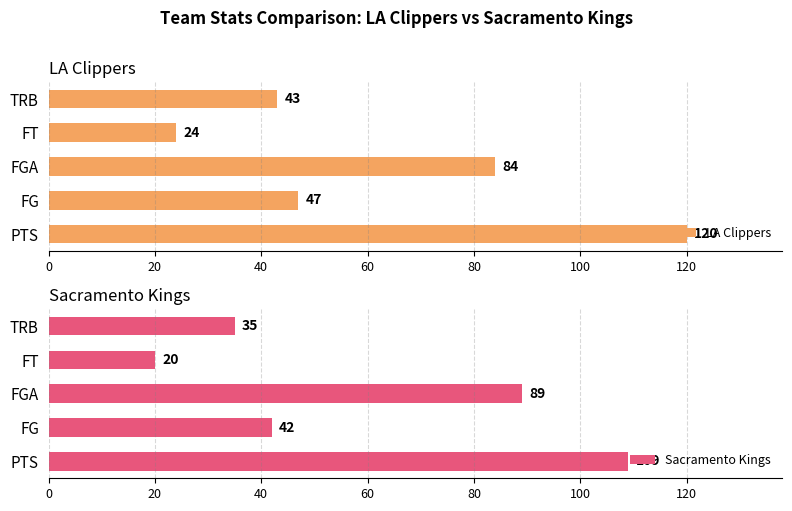

At how many categories does at least one series exceed 112?

1